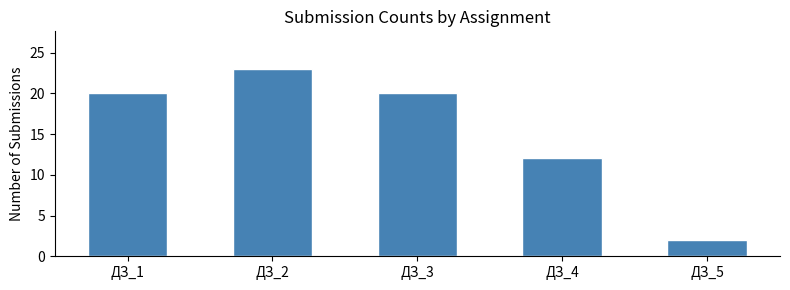

Reading right to left, what are all the values shown in this chart?

2	12	20	23	20